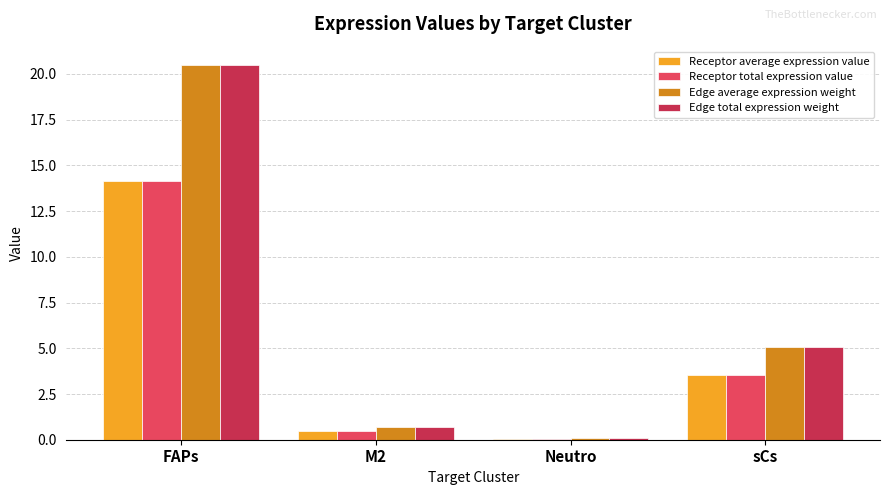

The value of Receptor total expression value at sCs is 1.7. True or false?

False